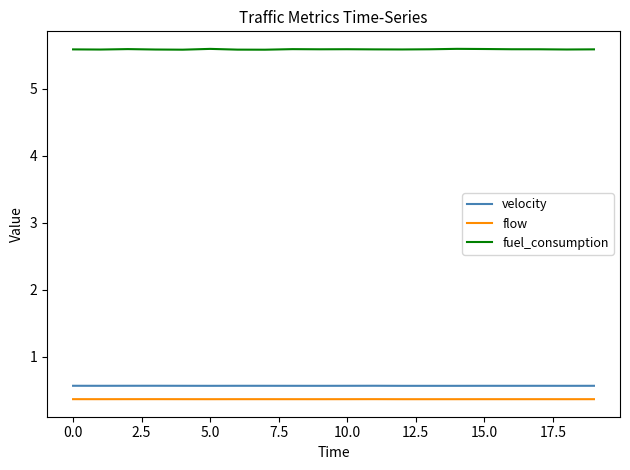

Which series has the widest spread of values?

fuel_consumption